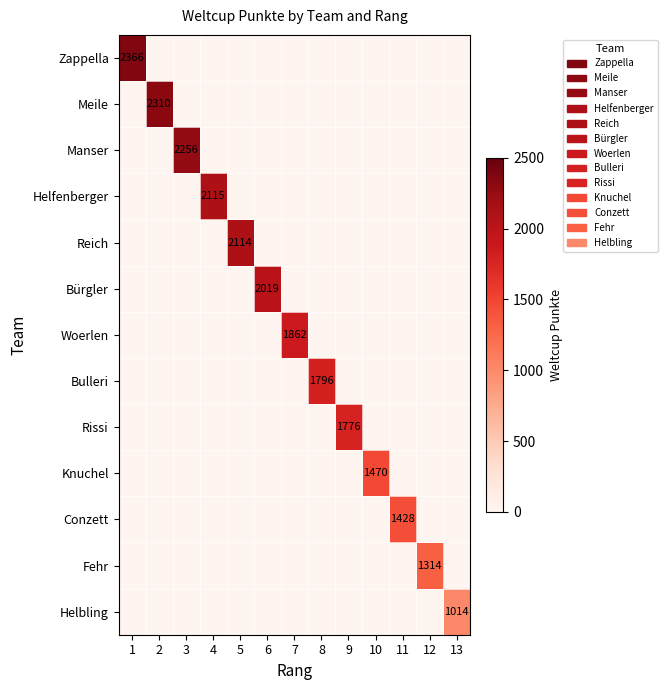

Which category has the highest value in the Bulleri series?

8